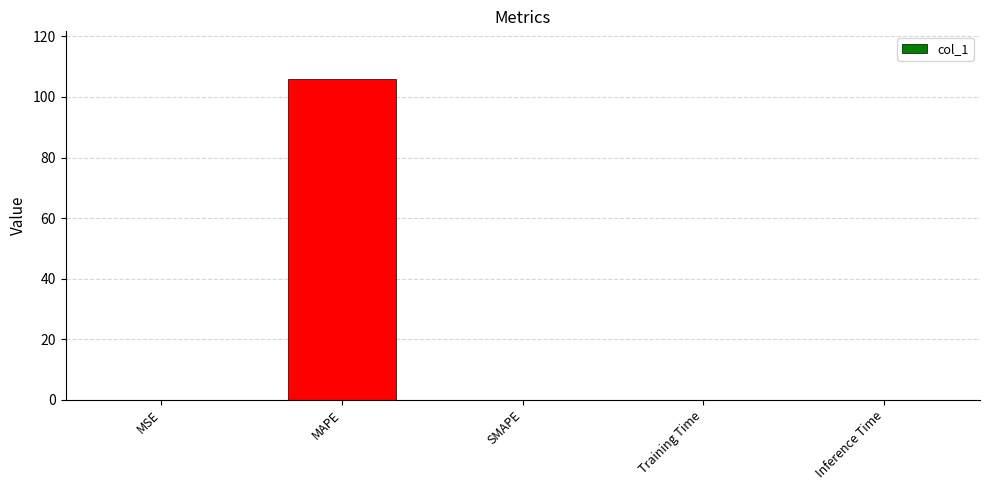

What is the maximum value shown in the chart?

105.8